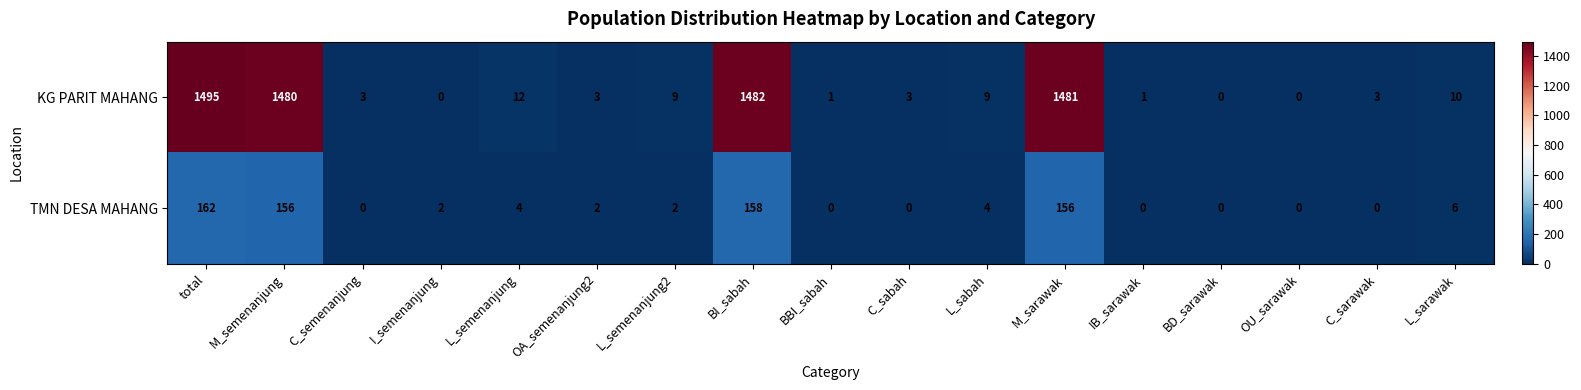

What is the total value across all series at BI_sabah?

1640